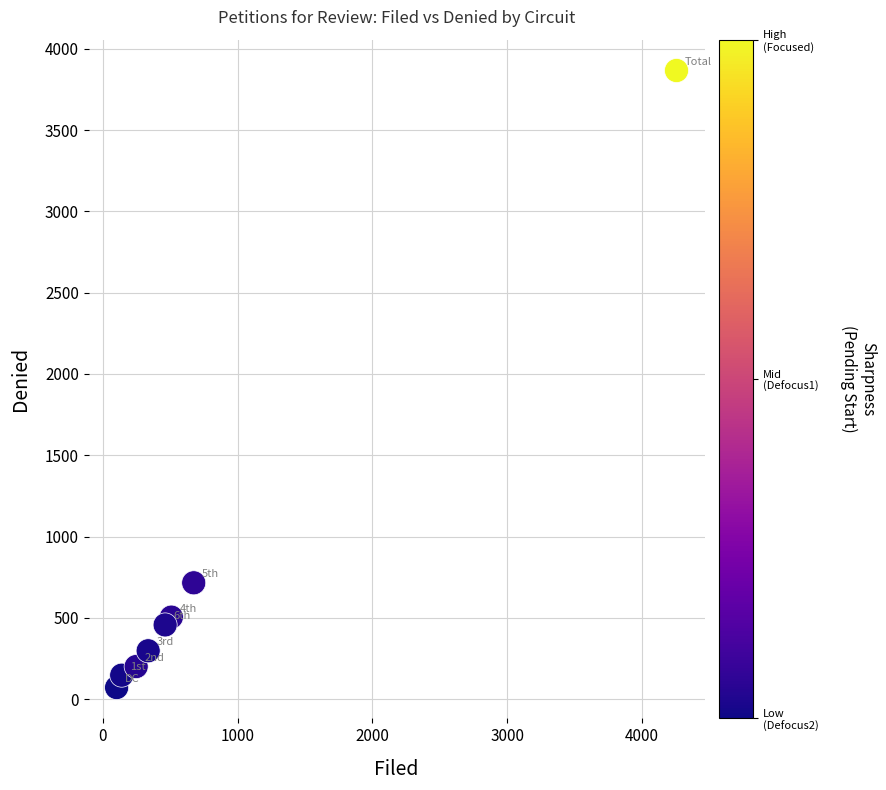

What Y value in the scatter plot is closest to 1969?

716